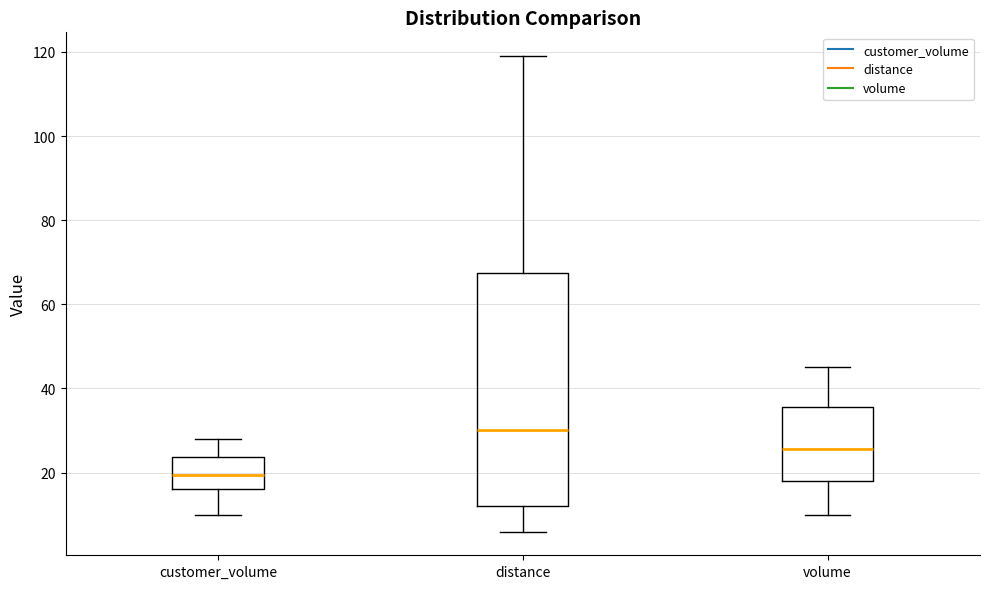

Reading left to right, transcribe this box plot: for each box, give where its median line is, the range the box spans, and where its two whiskers end, as read against the y-axis. The values are not printed on the chart, so give them approximately, as read against the axis.

customer_volume: median 20, box 16 to 24, whiskers 10 to 28
distance: median 30, box 12 to 68, whiskers 6 to 120
volume: median 26, box 18 to 36, whiskers 10 to 46